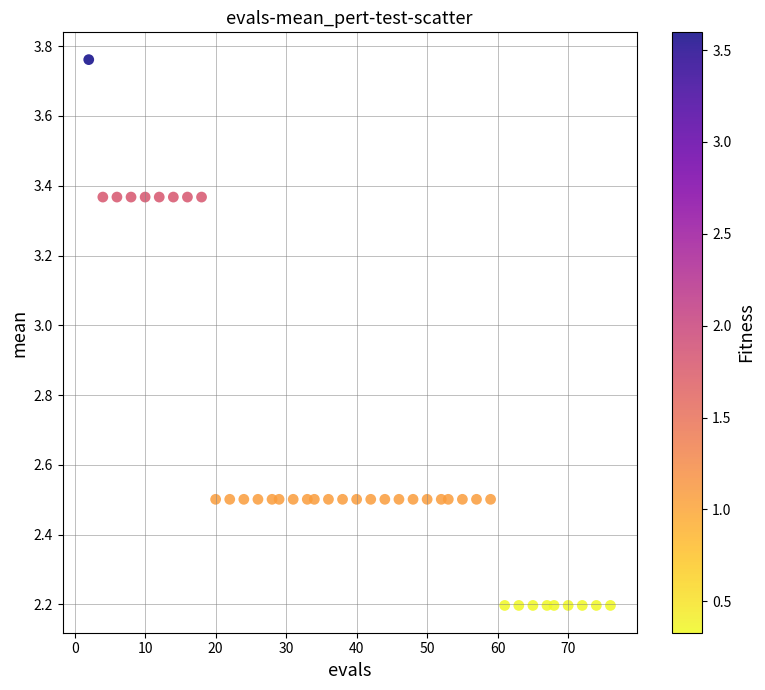

What is the range of X values (max minus min)?

74.0